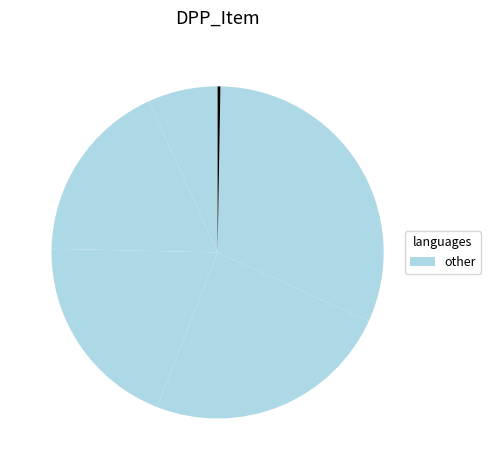

Is there a majority slice in this chart?

No